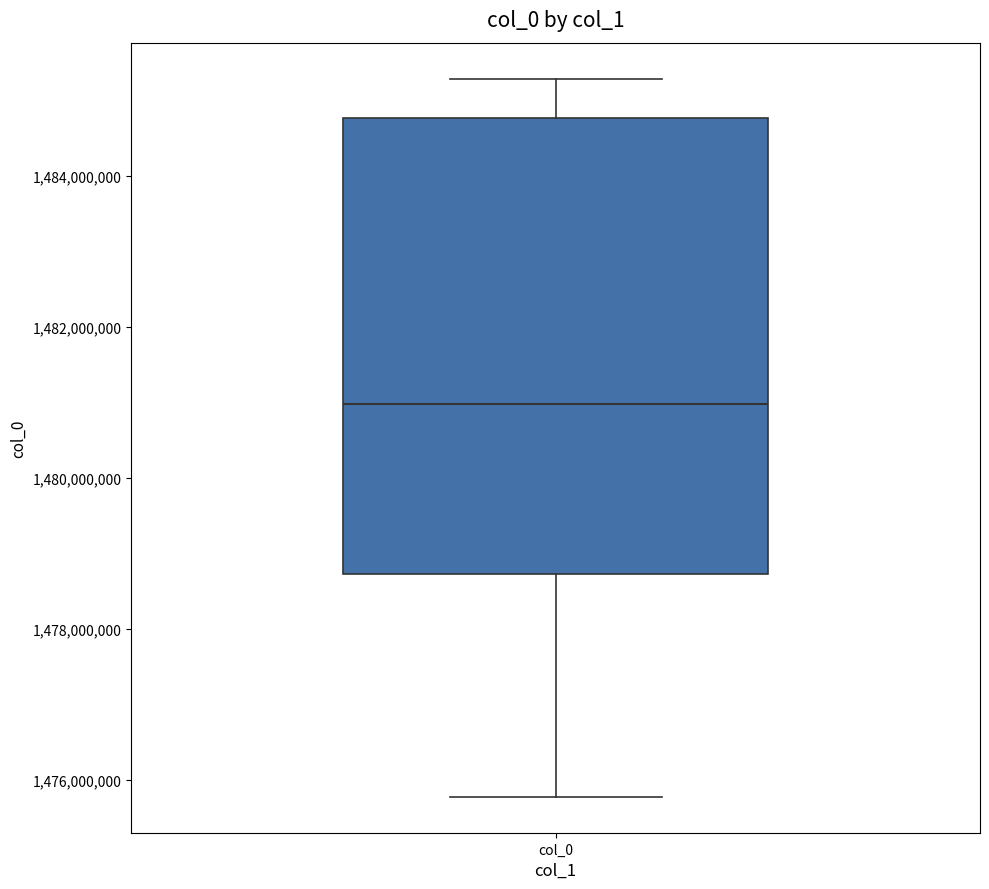

Where does the upper whisker of the box for col_0 end on the y-axis? The values are not printed on the chart, so give them approximately, as read against the axis.

1485200000